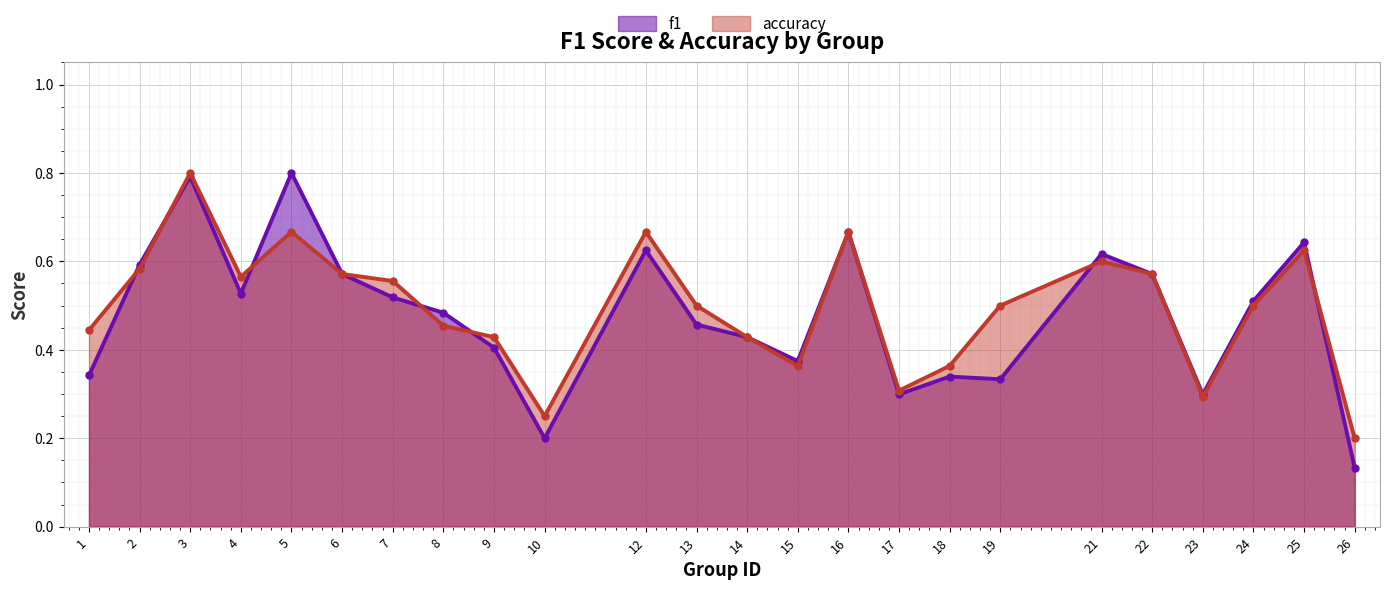

The f1 series shows 0.4 at 14. True or false?

True